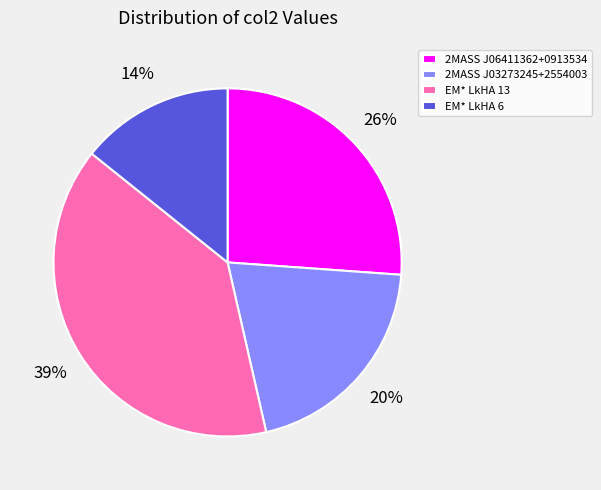

The 2MASS J06411362+0913534 slice represents 32% of the pie. True or false?

False